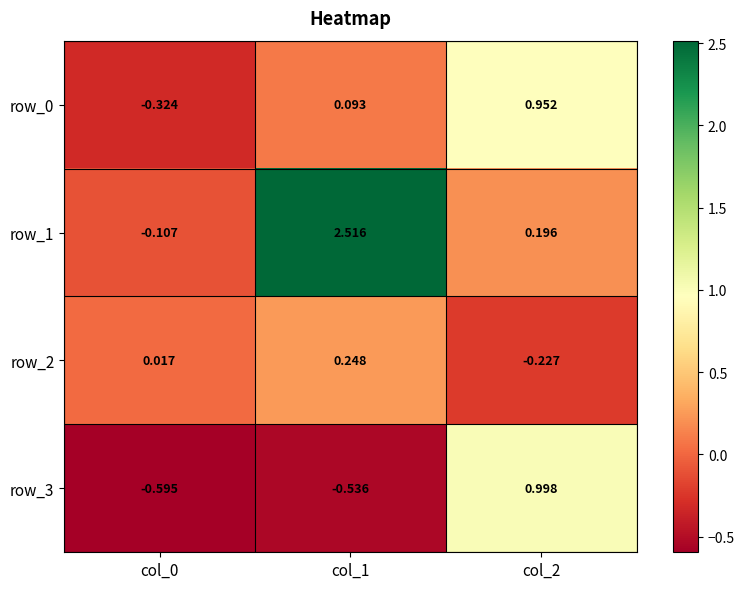

What is the total value across all series at col_0?

-1.0